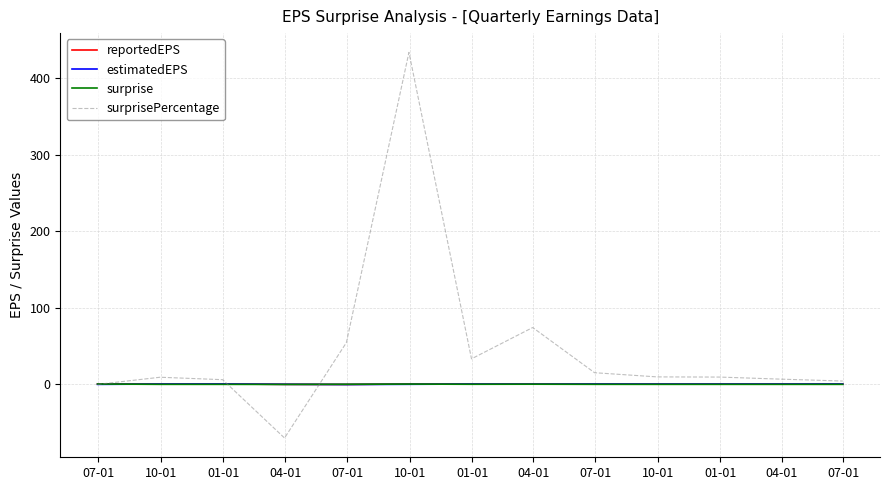

Which series has the largest total across all categories?

surprisePercentage